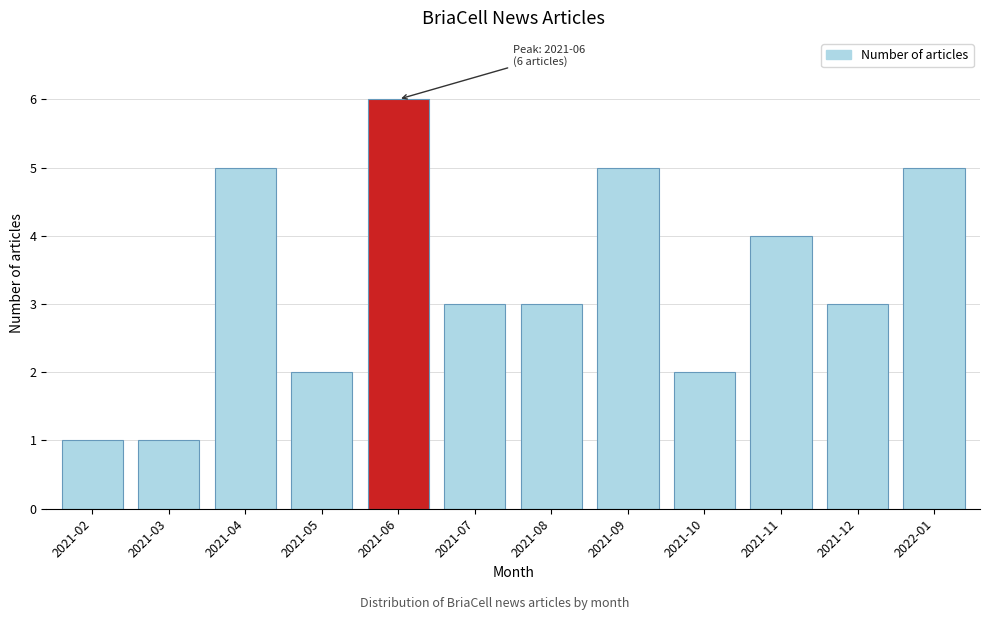

Reading left to right, list all the values displayed in this chart.

1	1	5	2	6	3	3	5	2	4	3	5